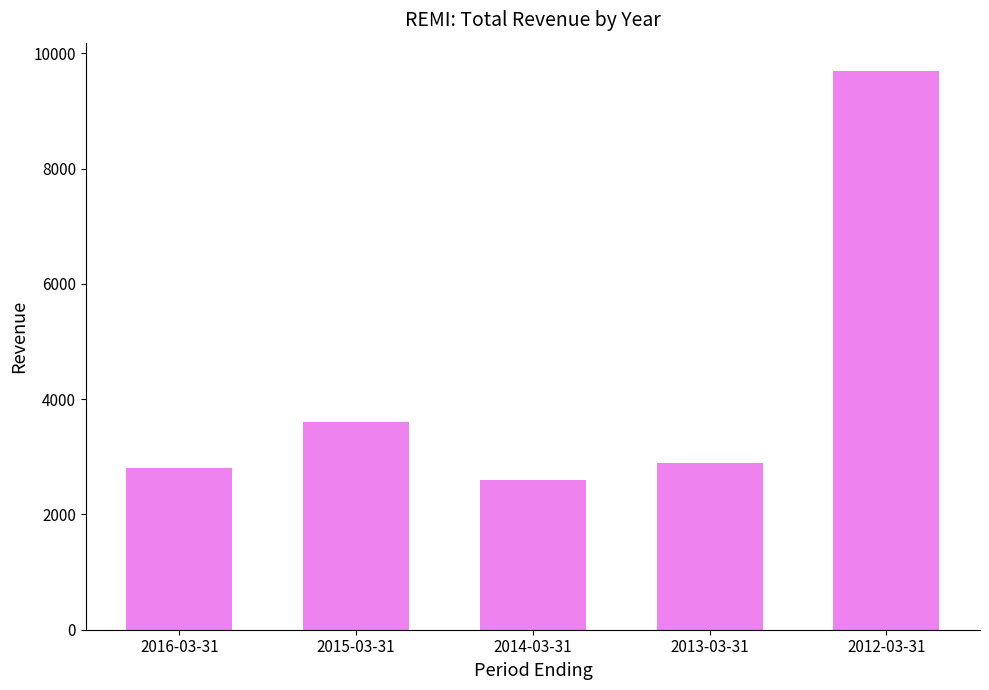

Is it true that the value at 2015-03-31 is 3600?

True